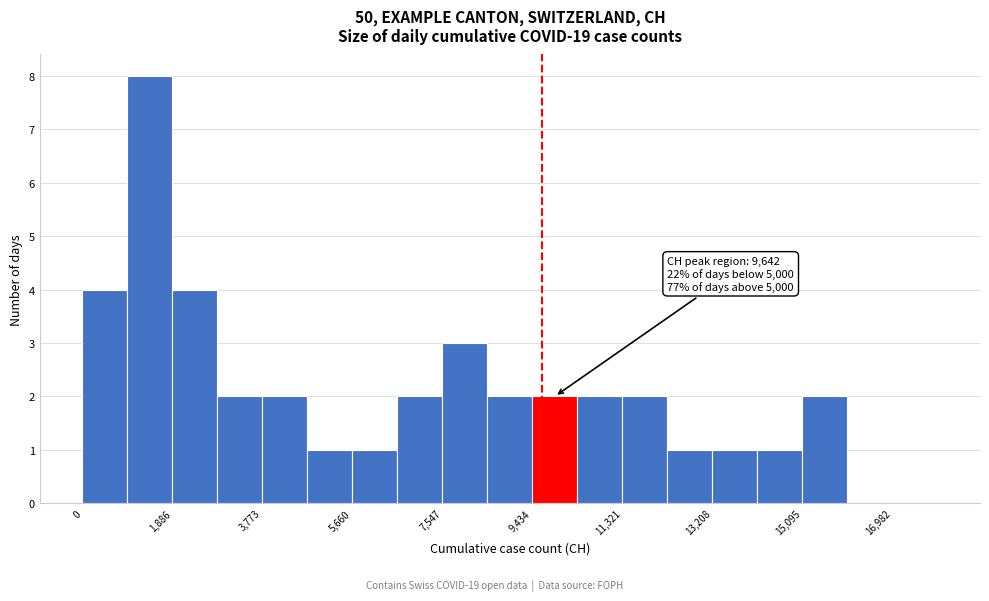

Which range on the x-axis has the tallest bar?

1000 to 1800